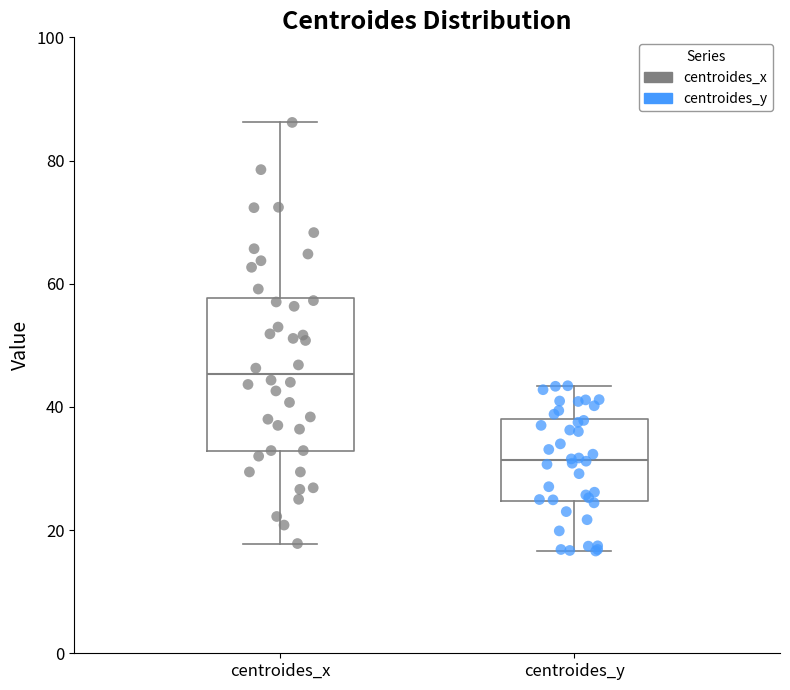

Which box is the tallest, from its lower edge to its upper edge?

centroides_x